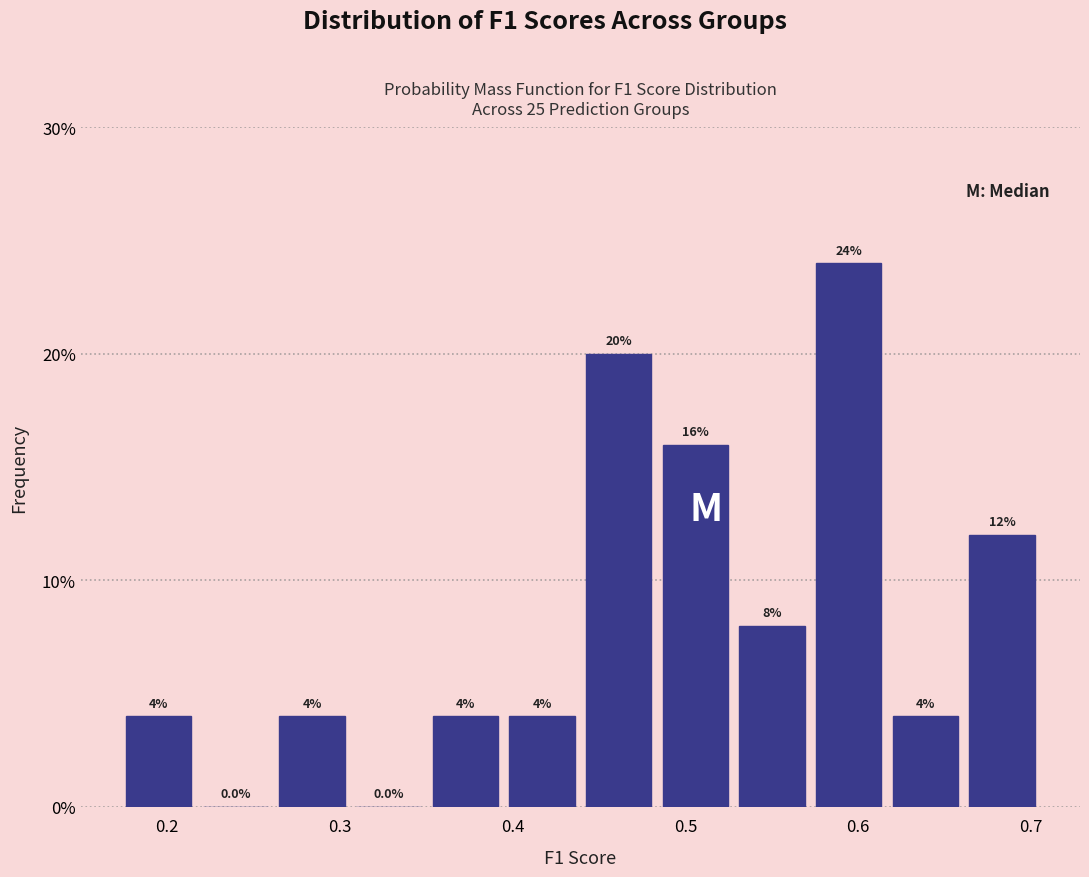

Which range on the x-axis has the tallest bar?

0.57 to 0.62